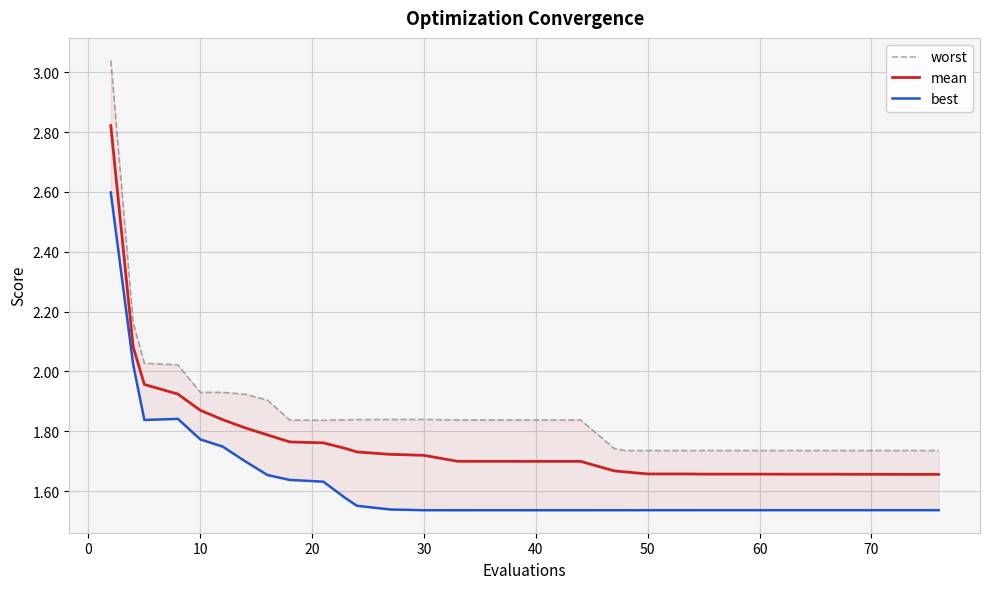

True or false: mean has a value of 2.6 at 40.

False